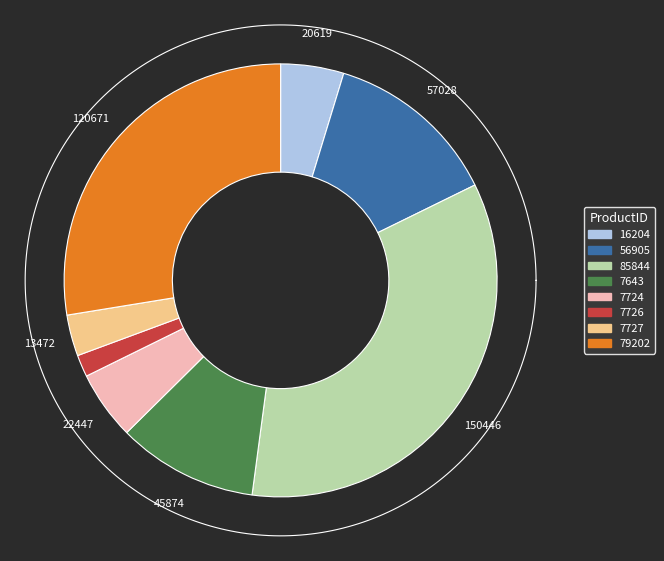

What is the ratio of the value at 16204 to the value at 7727?

1.5